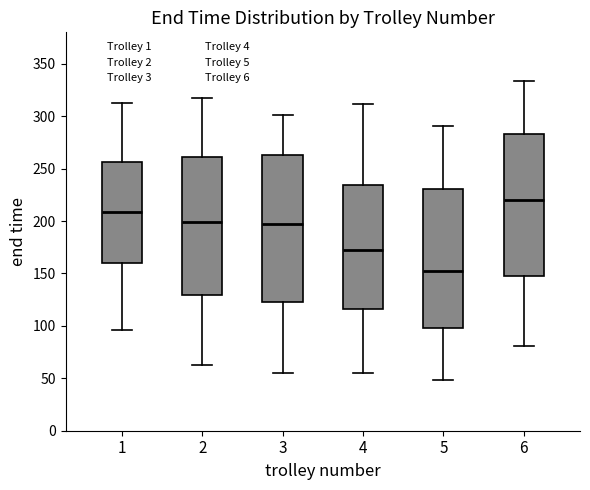

Which box's median line is the lowest?

5